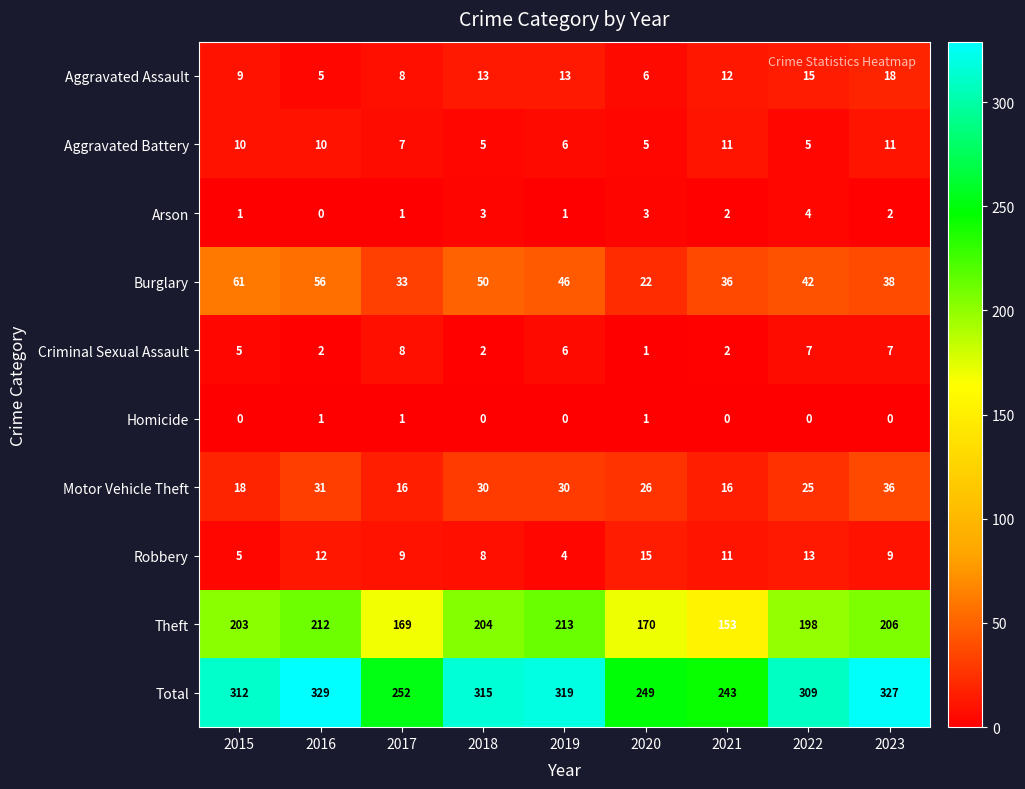

What is the difference between the highest and lowest values at 2021?

243